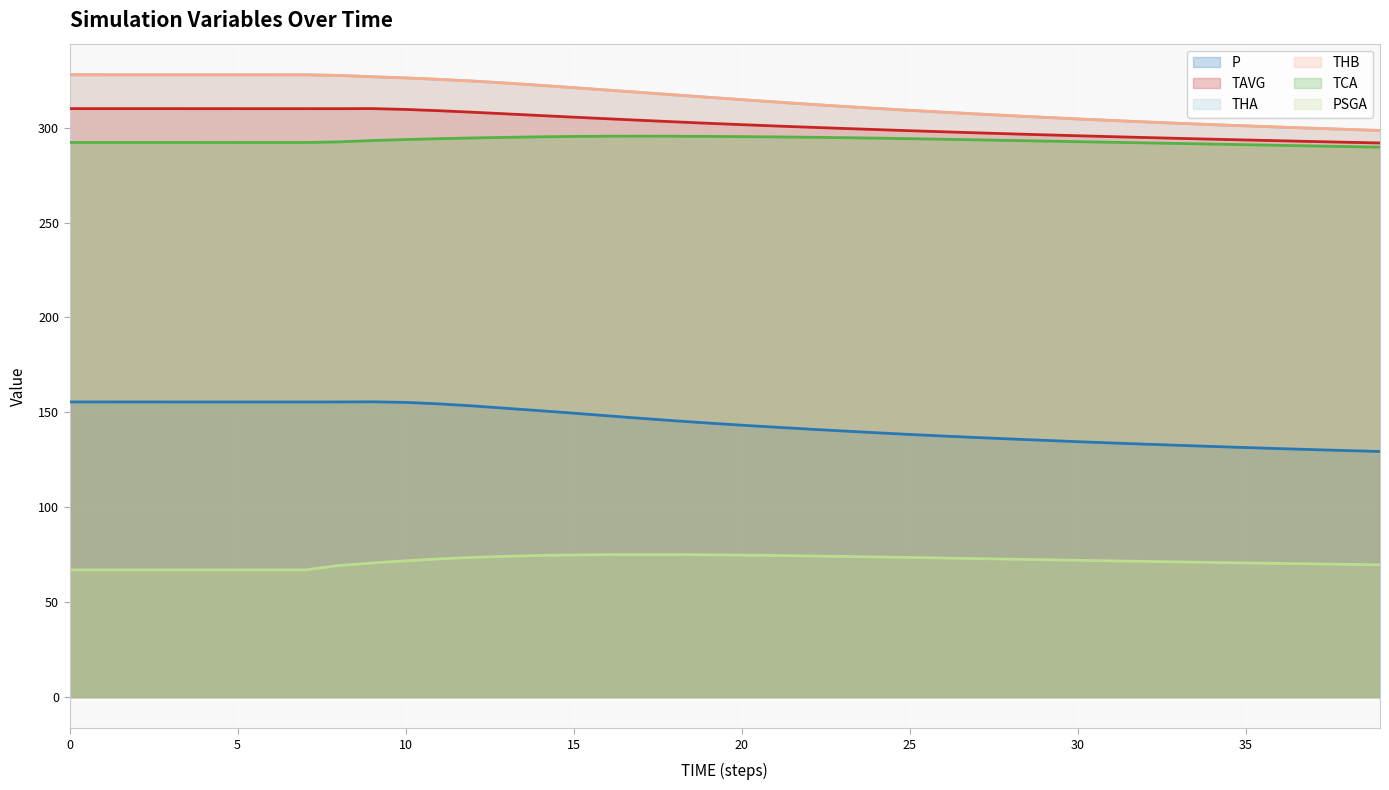

How many lines are shown in the chart?

6